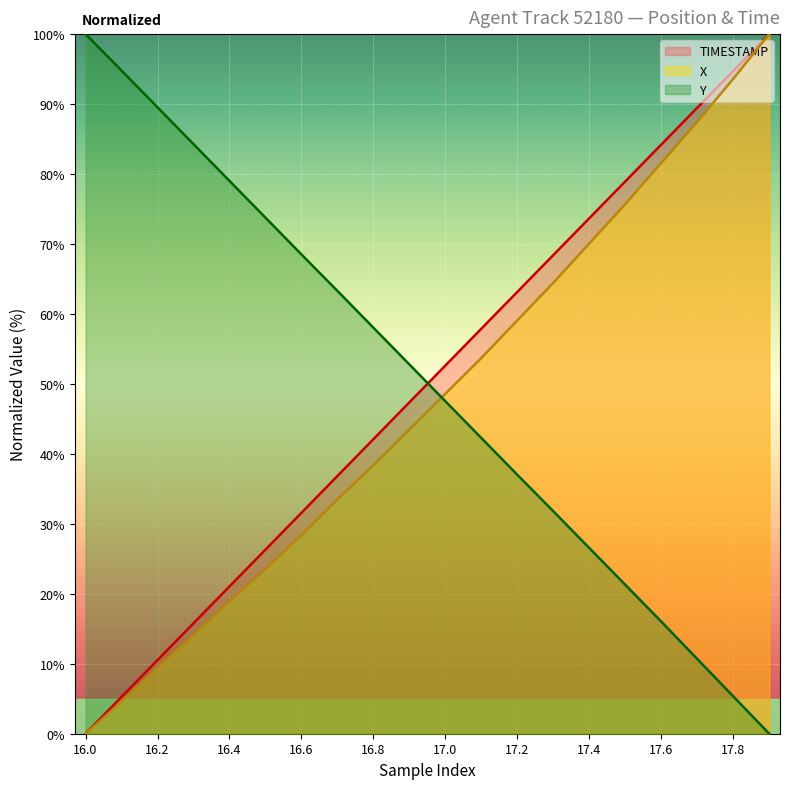

Reading left to right, list all the values displayed in this chart.

TIMESTAMP: 16.0=0.0	16.1=5.3	16.2=10.5	16.3=15.8	16.4=21.1	16.5=26.3	16.6=31.6	16.7=36.8	16.8=42.1	16.9=47.4	17.0=52.6	17.1=57.9	17.2=63.2	17.3=68.4	17.4=73.7	17.5=78.9	17.6=84.2	17.7=89.5	17.8=94.7	17.9=100.0
X: 16.0=0.0	16.1=4.6	16.2=9.5	16.3=14.1	16.4=18.9	16.5=23.5	16.6=28.4	16.7=33.5	16.8=38.4	16.9=43.5	17.0=48.6	17.1=53.7	17.2=59.1	17.3=64.5	17.4=70.1	17.5=75.7	17.6=81.6	17.7=87.5	17.8=93.6	17.9=100.0
Y: 16.0=100.0	16.1=94.8	16.2=89.5	16.3=84.3	16.4=79.0	16.5=73.8	16.6=68.5	16.7=63.3	16.8=58.0	16.9=52.8	17.0=47.5	17.1=42.3	17.2=37.0	17.3=31.8	17.4=26.5	17.5=21.3	17.6=16.0	17.7=10.7	17.8=5.3	17.9=0.0